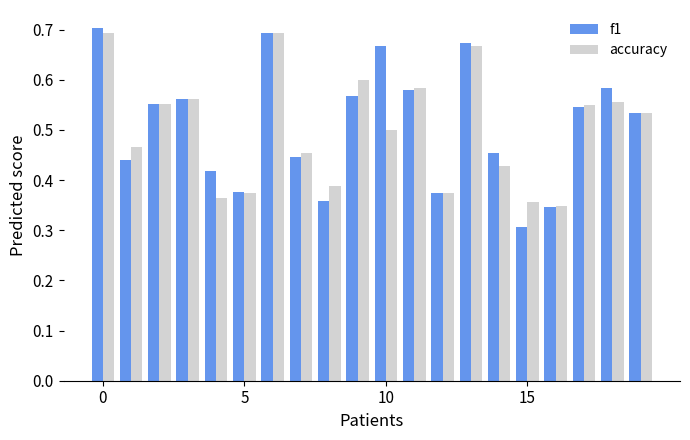

Does the chart contain any negative values?

No